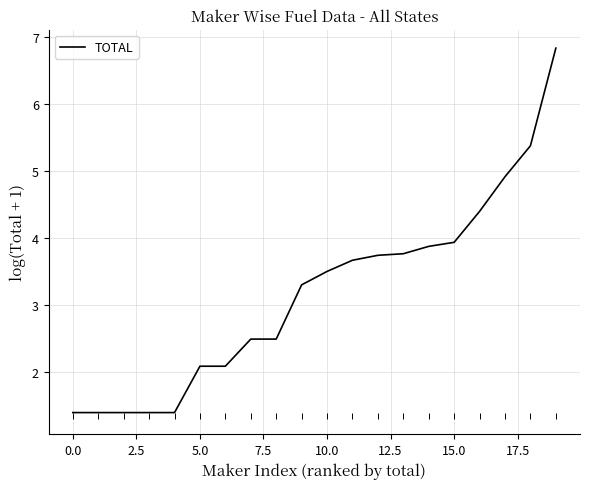

What is the maximum value shown in the chart?

6.8